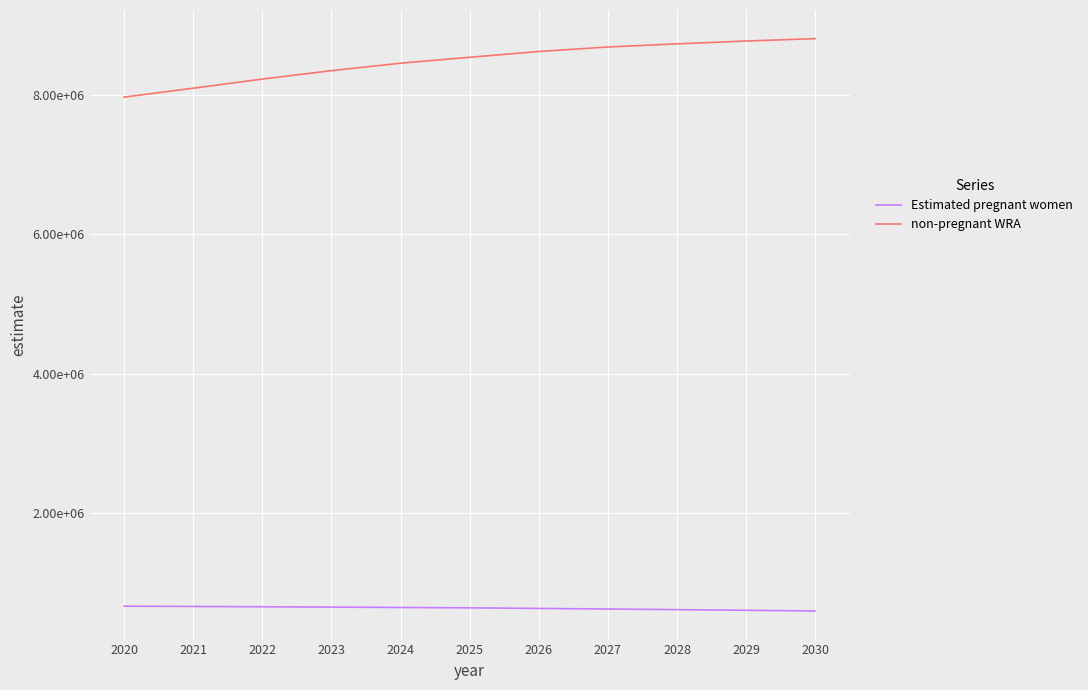

What are all the series names shown in the legend?

Estimated pregnant women, non-pregnant WRA